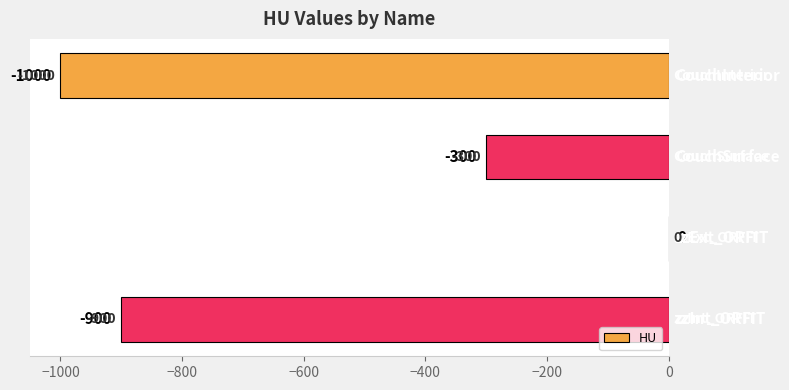

How many values are between -900 and 0?

3